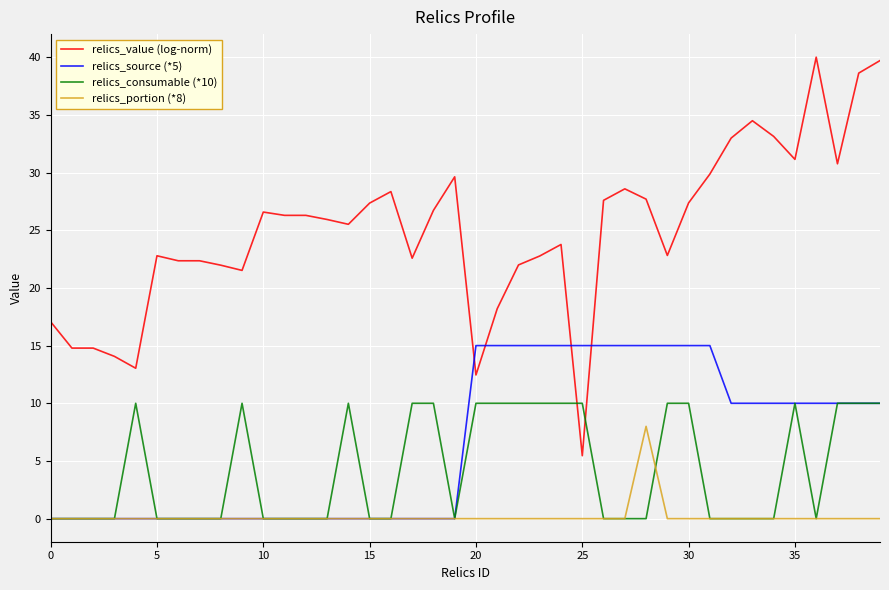

What is the maximum value shown in the chart?

40.0